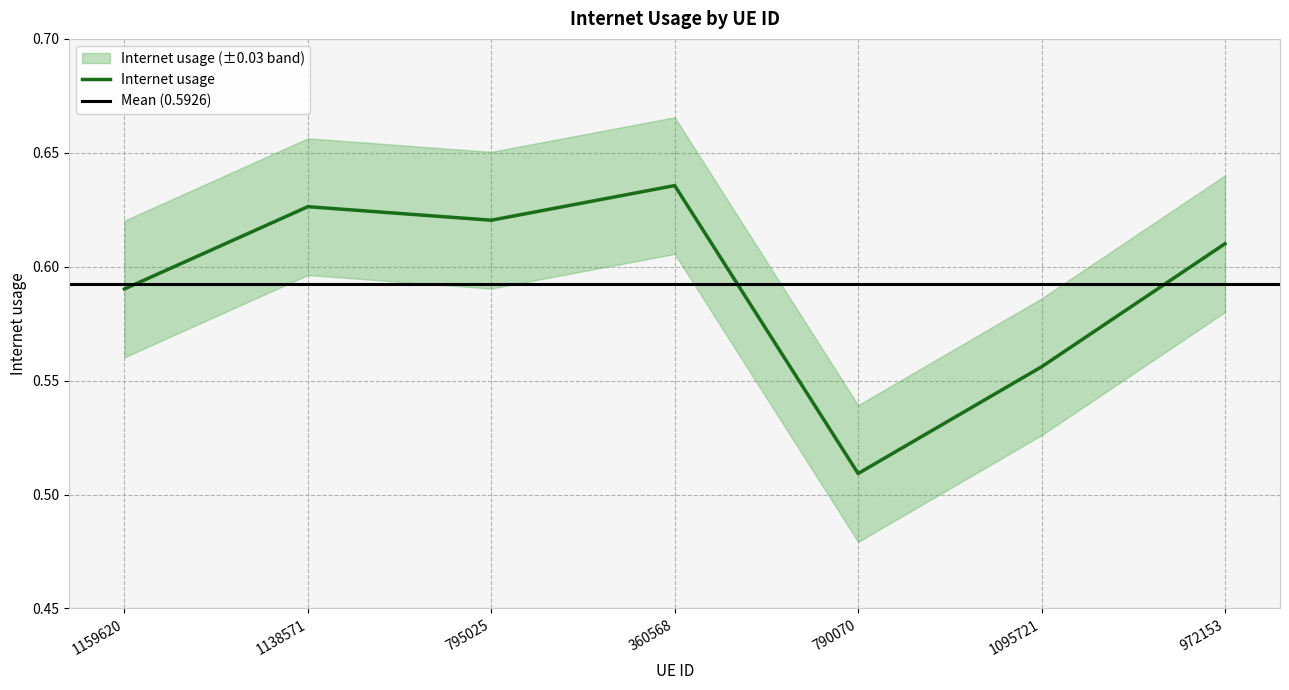

The value at 1095721 is 0.6. True or false?

True